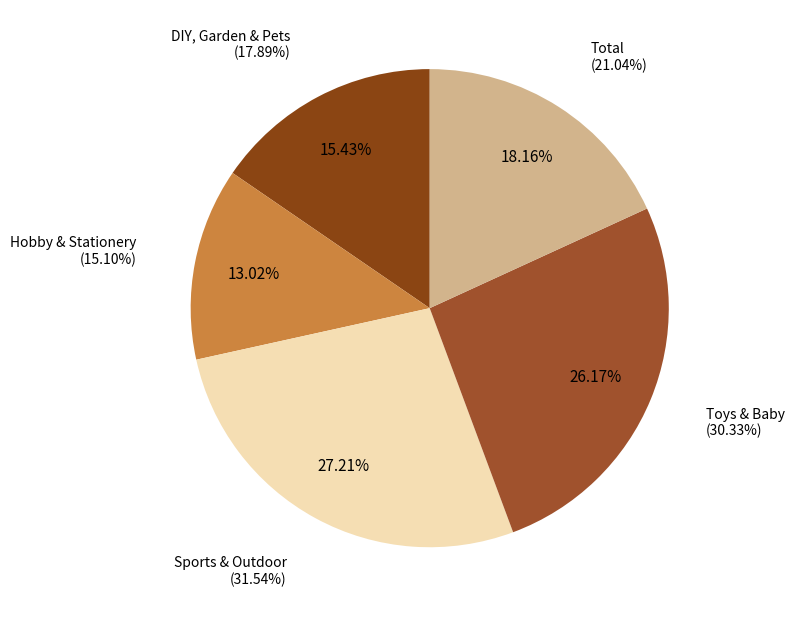

What is the largest slice in the pie chart?

Sports & Outdoor